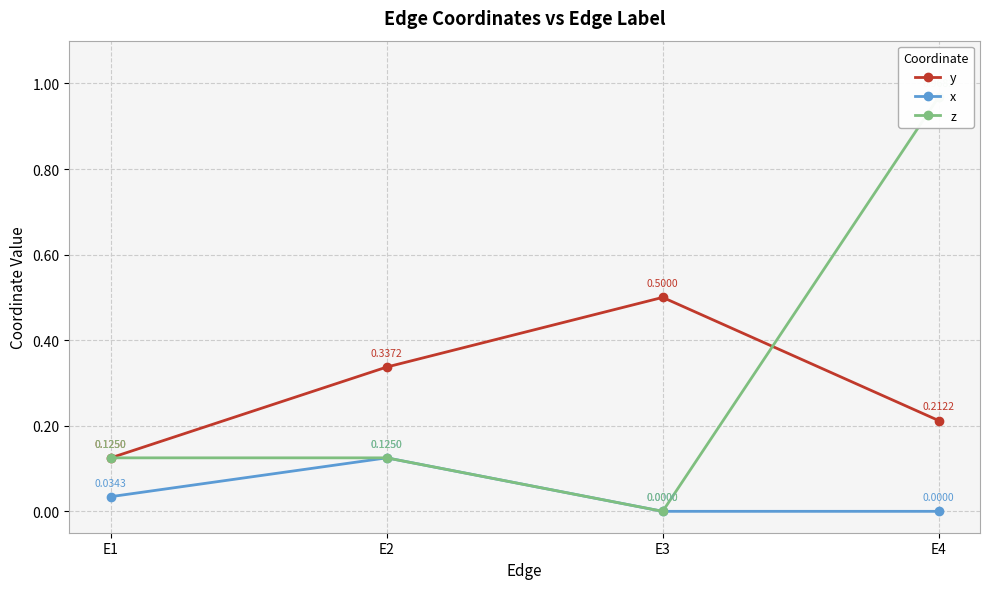

How many y values are between 0 and 1?

4